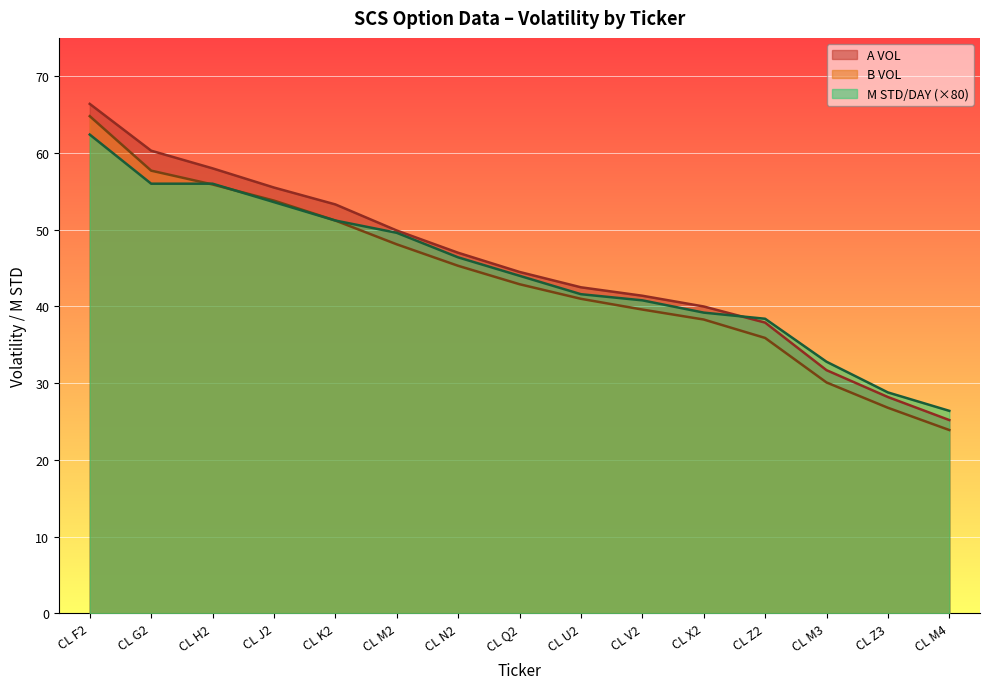

Where is A VOL nearest to the value 45?

CL Q2